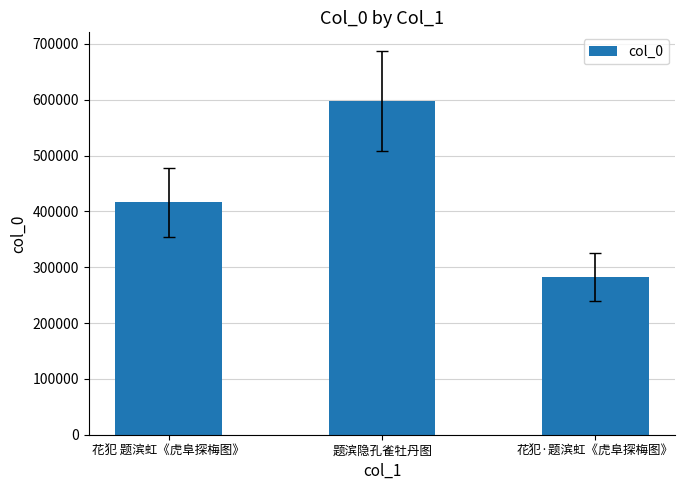

What is the change in value from 题滨隐孔雀牡丹图 to 花犯·题滨虹《虎阜探梅图》?

-314594